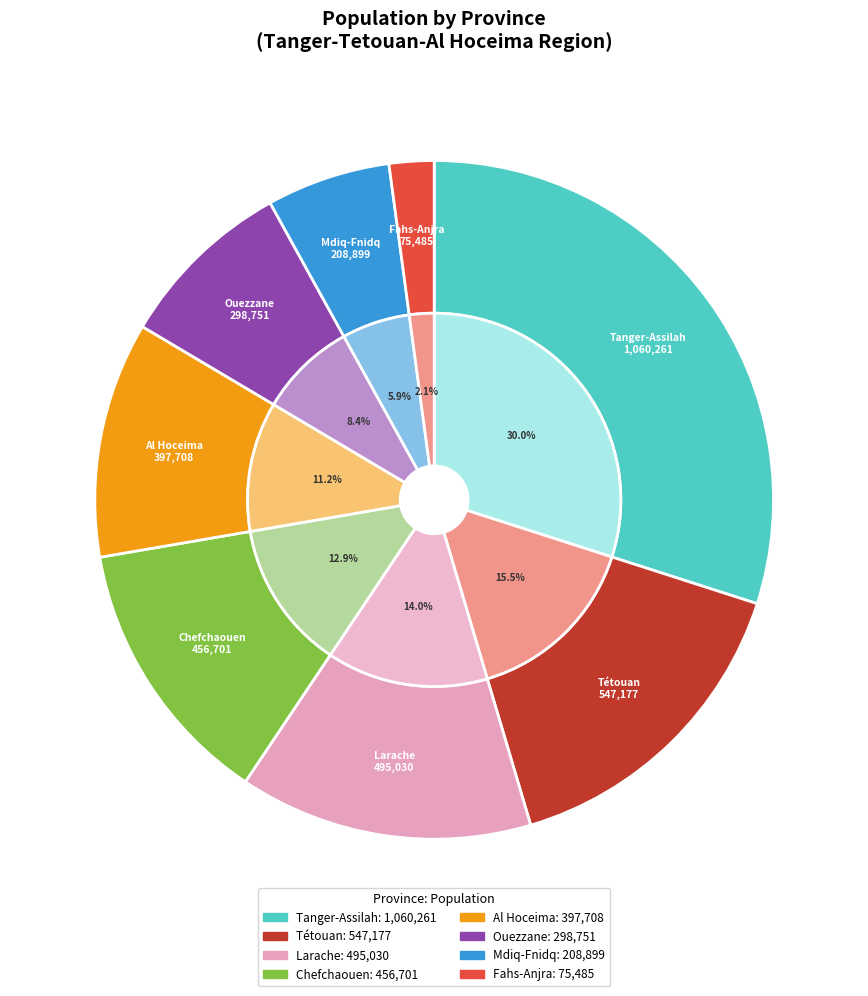

What is the change in value from Larache to Al Hoceima?

-97322